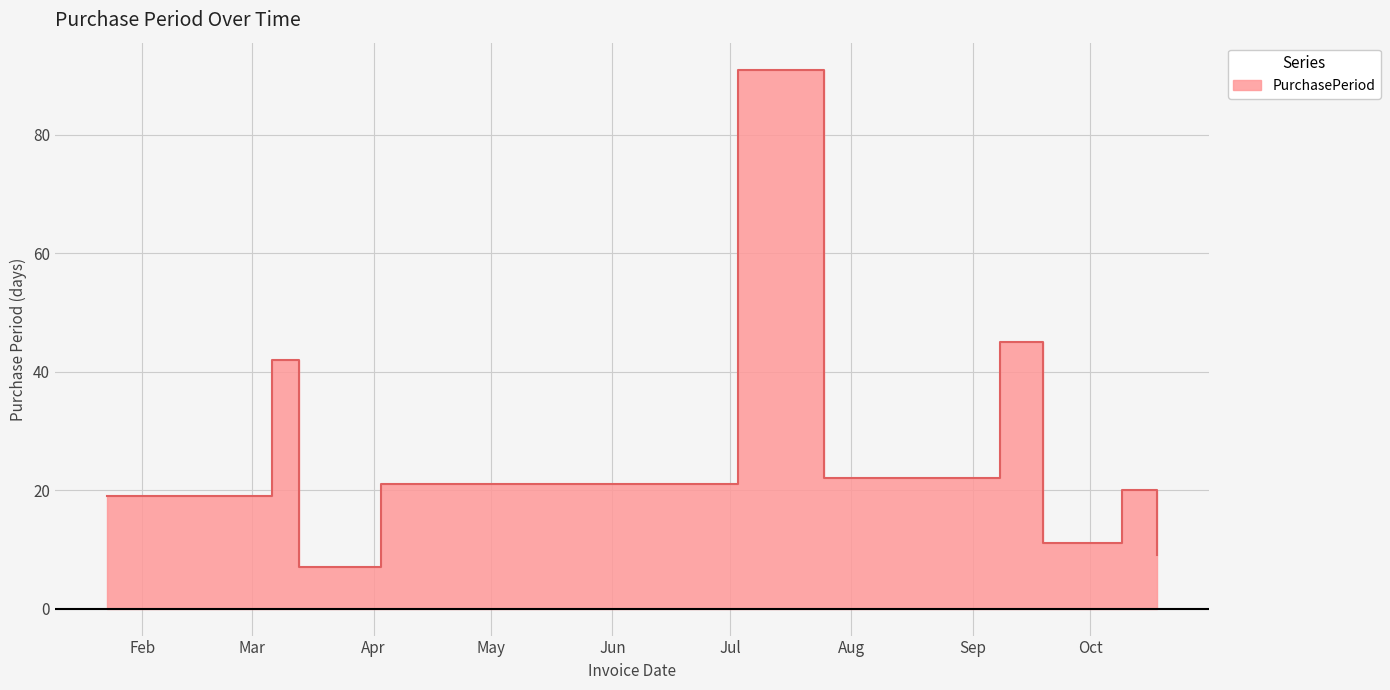

What is the sum of the values at 2017-03-13 and 2017-09-19?

18